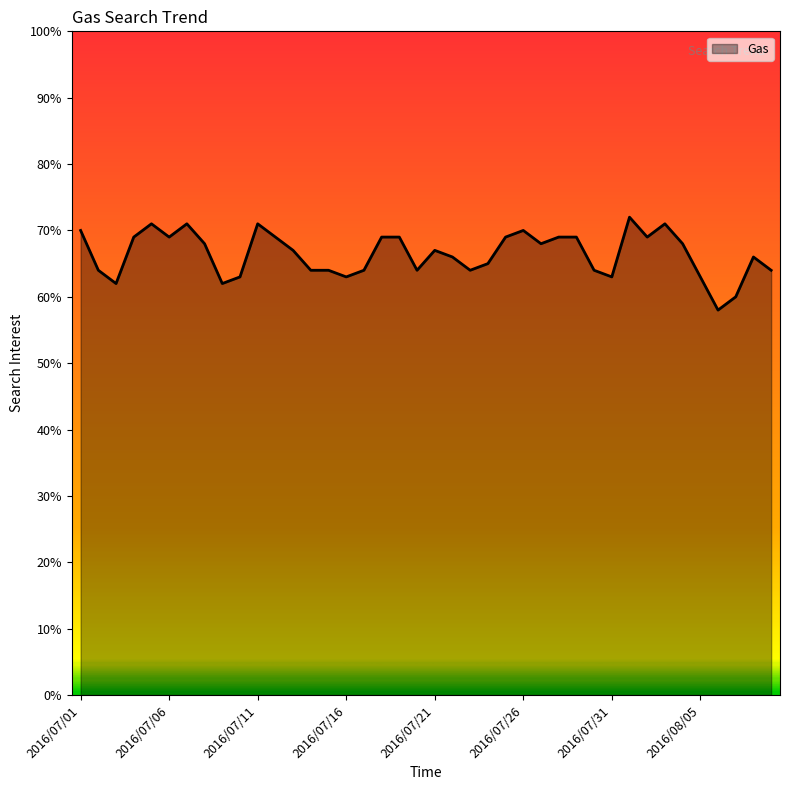

What is the maximum value shown in the chart?

72